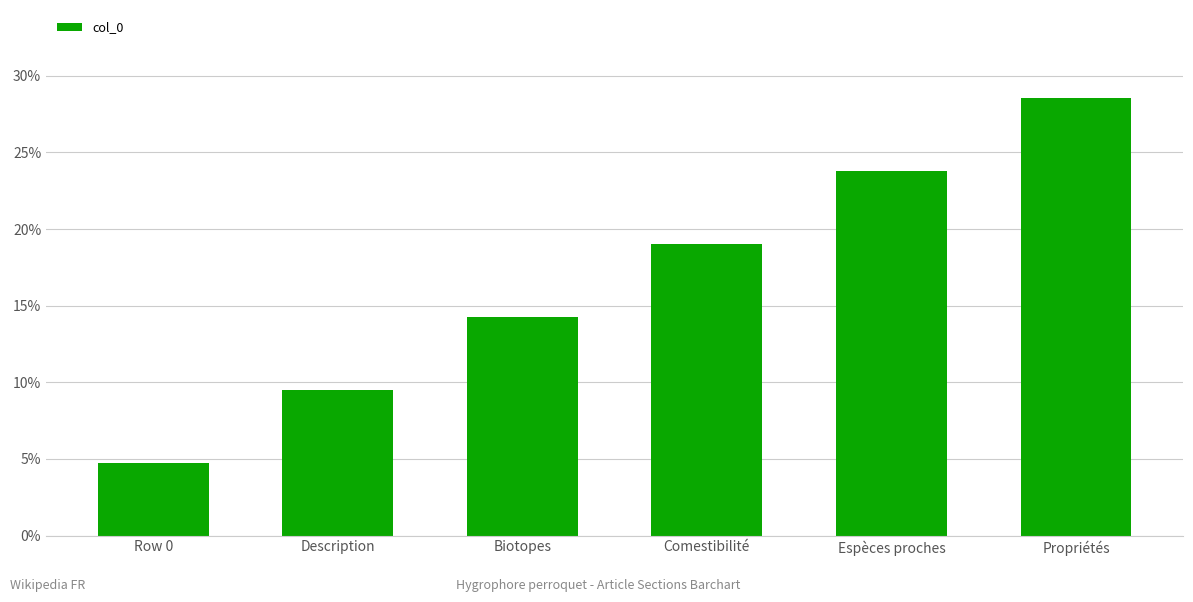

What is the label of the 5th bar from the left?

Espèces proches